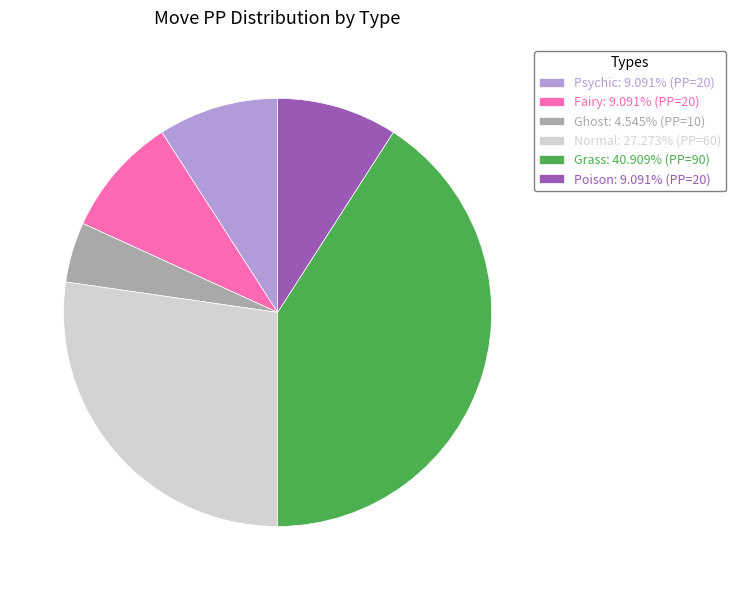

Which slice is the smallest?

Ghost